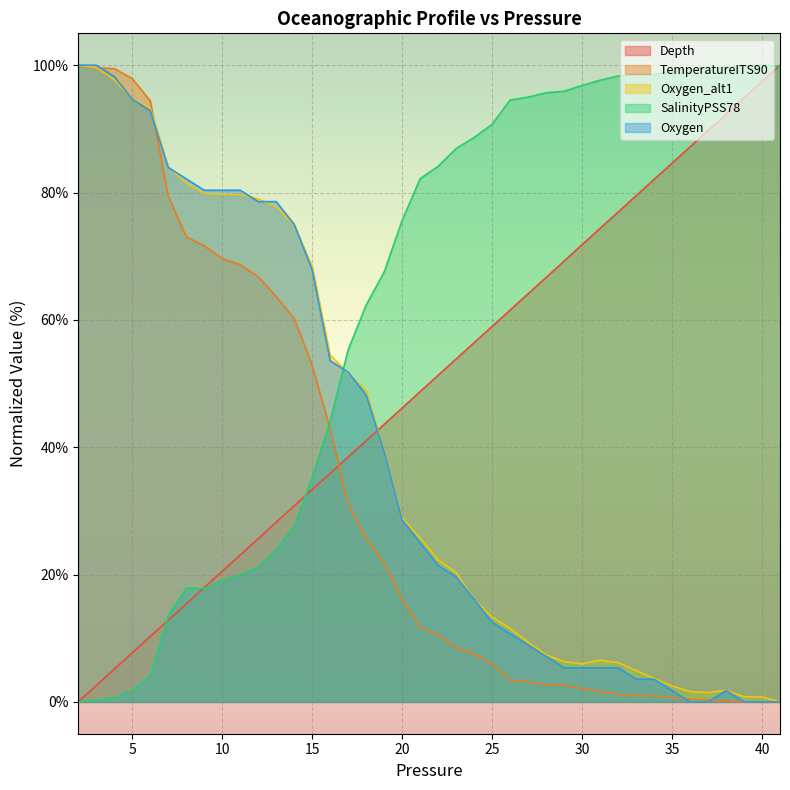

Which series has the largest total across all categories?

SalinityPSS78